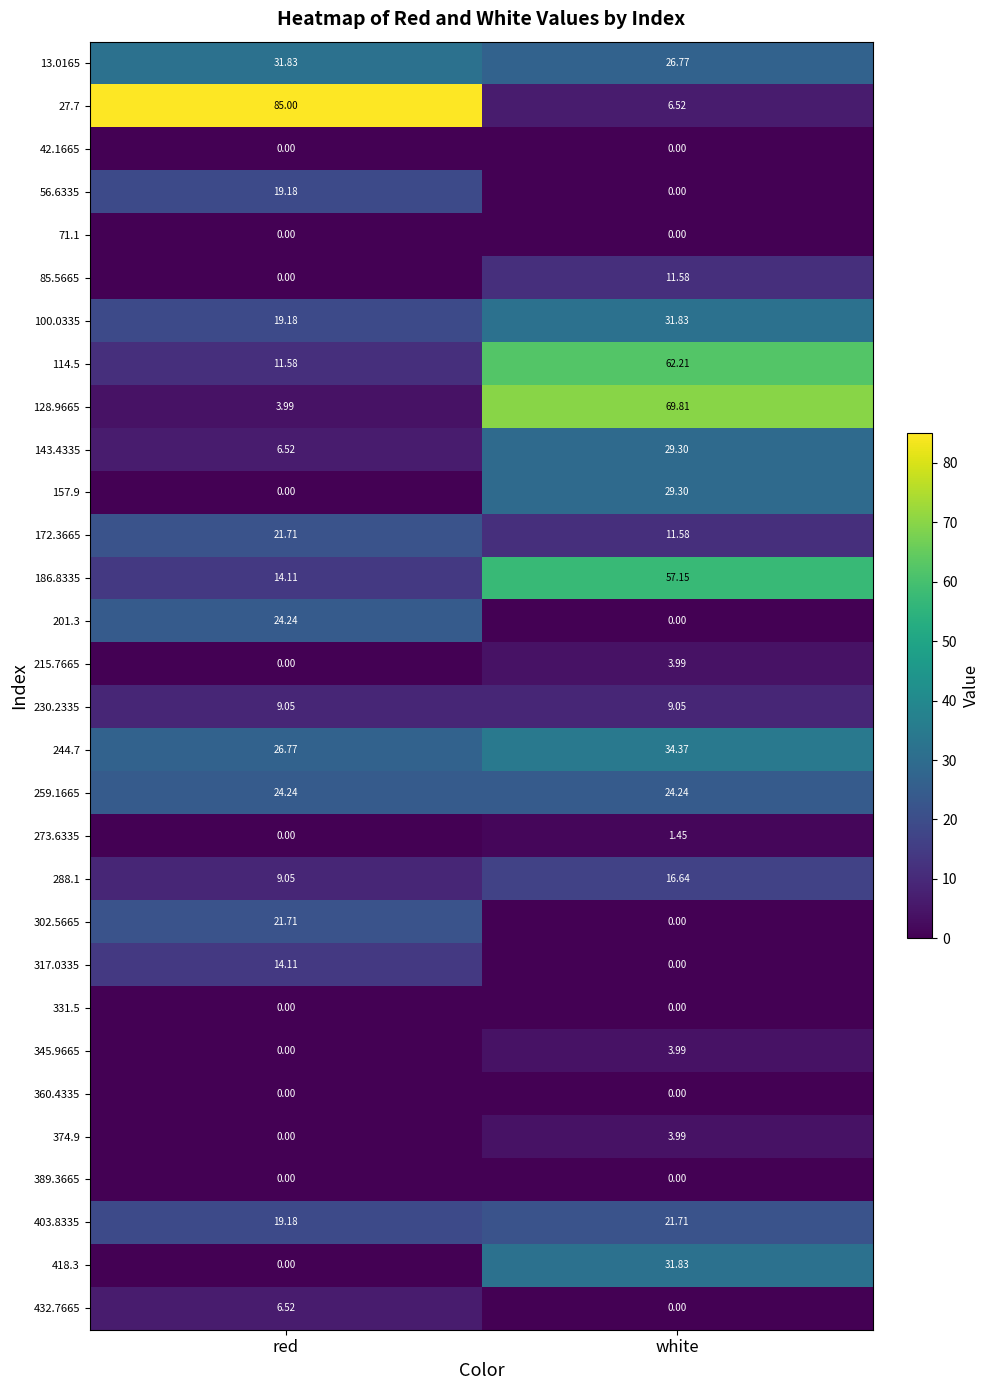

Which category has the highest value across all series?

red